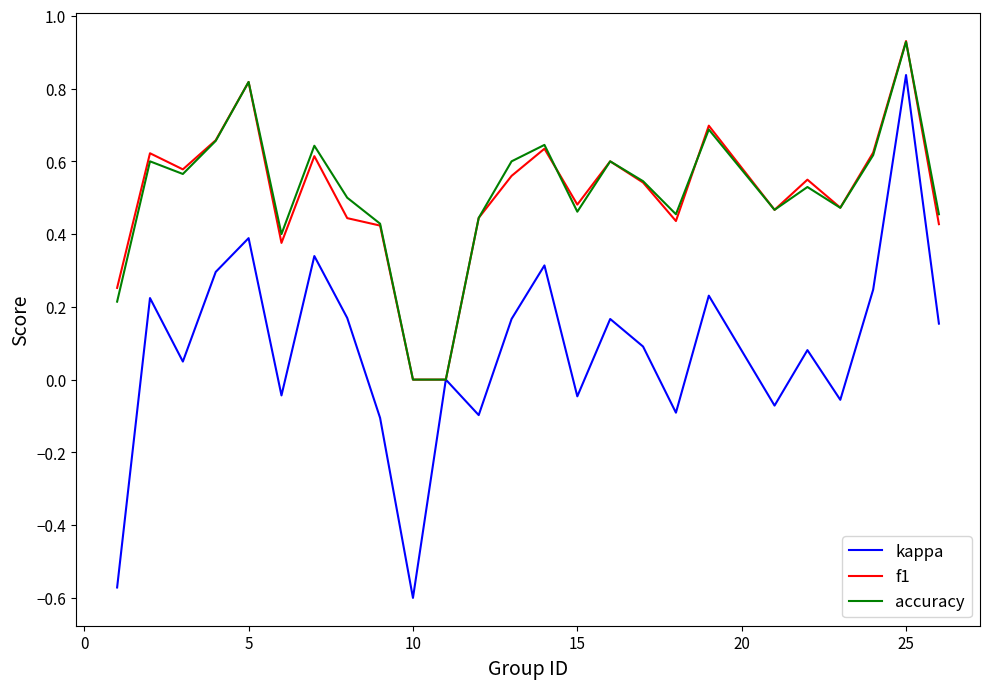

Which series has the widest spread of values?

kappa